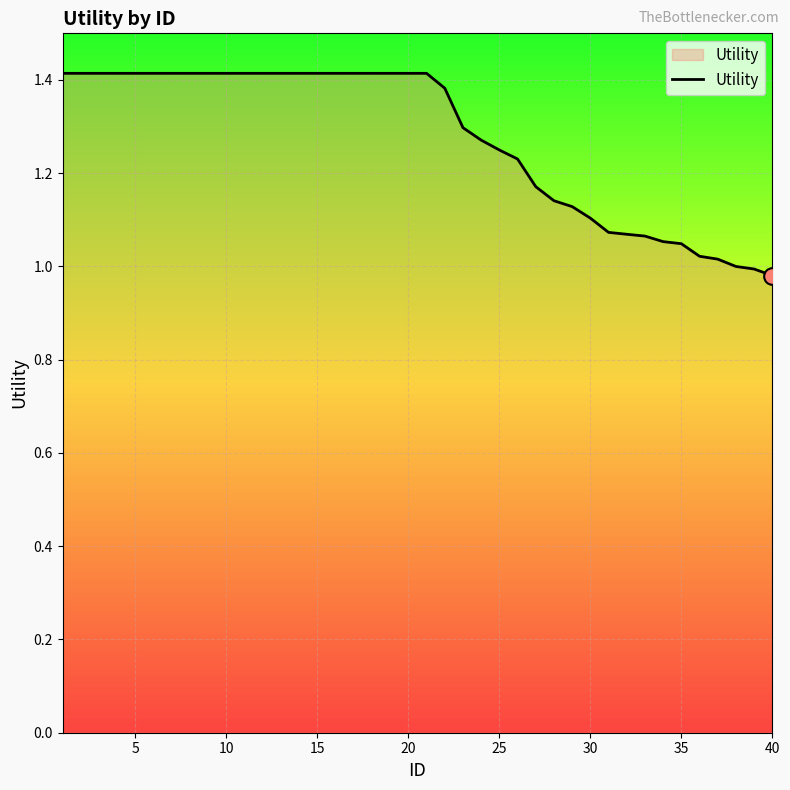

What is the difference between the maximum and minimum values?

0.4